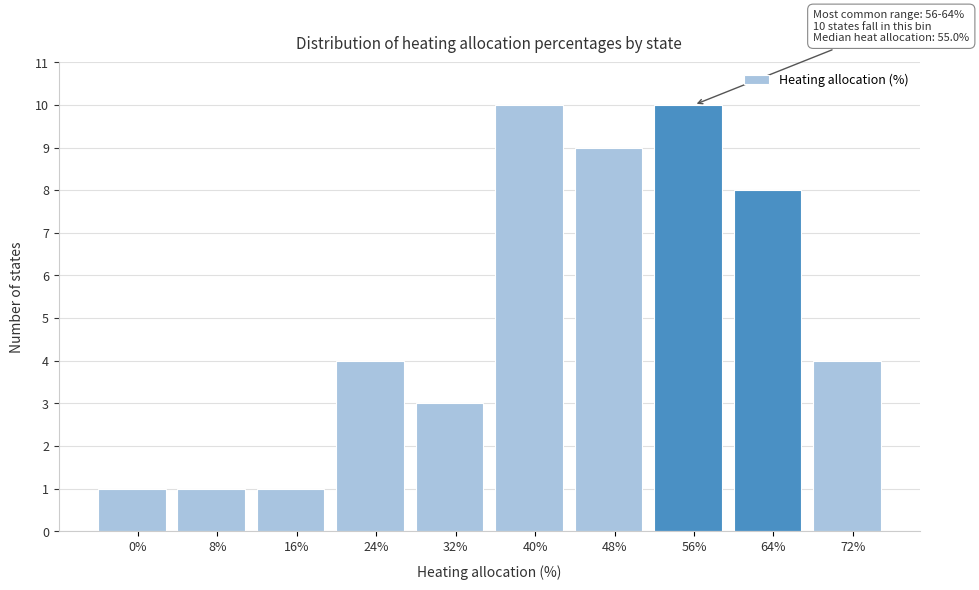

Reading left to right, transcribe all the data shown in this chart.

1	1	1	4	3	10	9	10	8	4